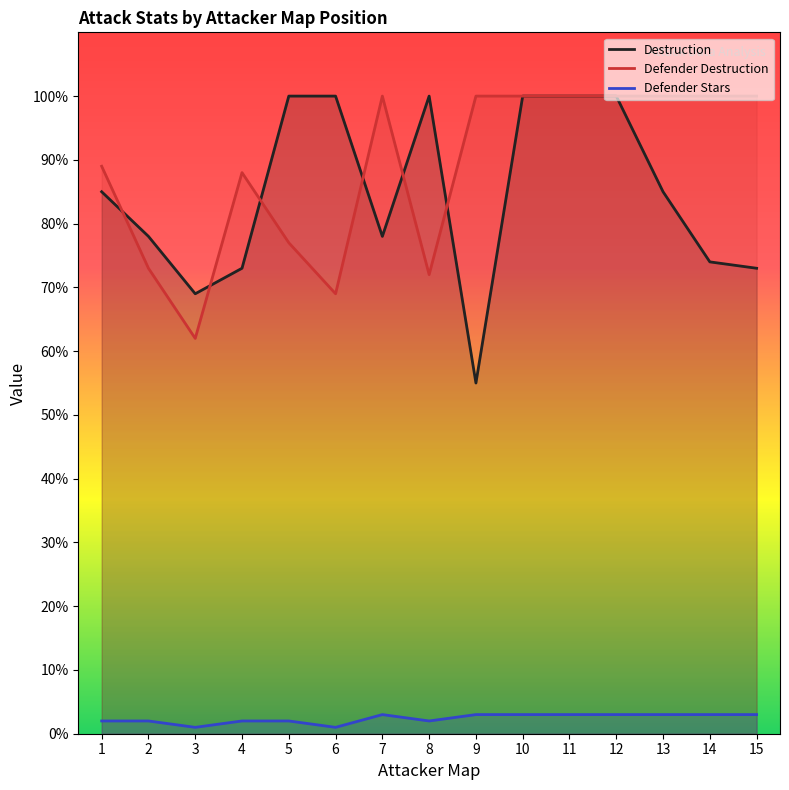

Which series has the widest spread of values?

Destruction